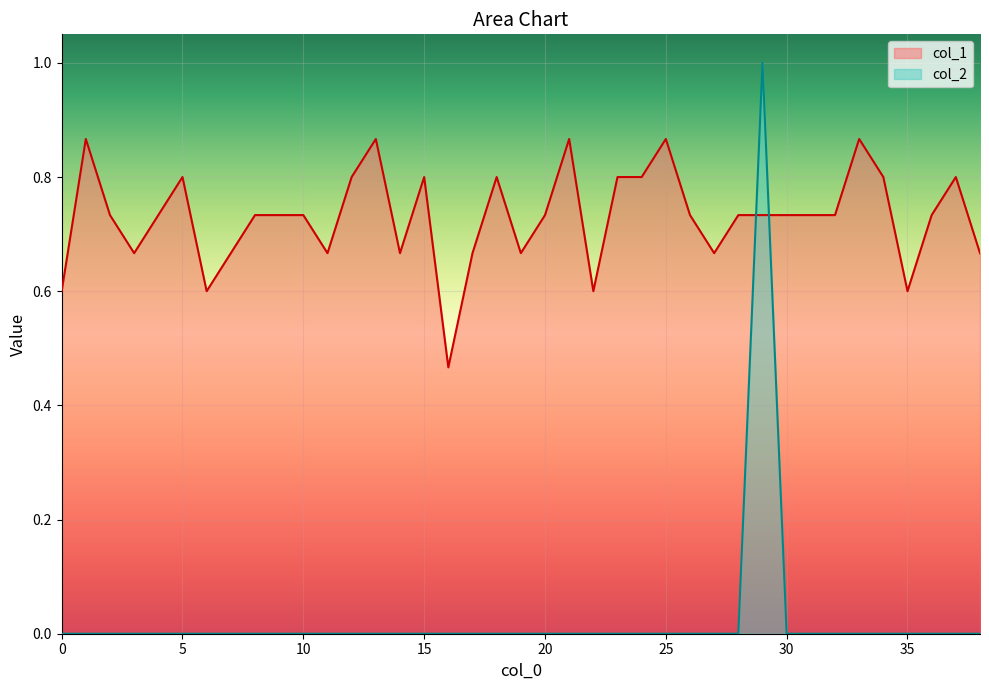

Which has a higher value, 2 or 38?

2